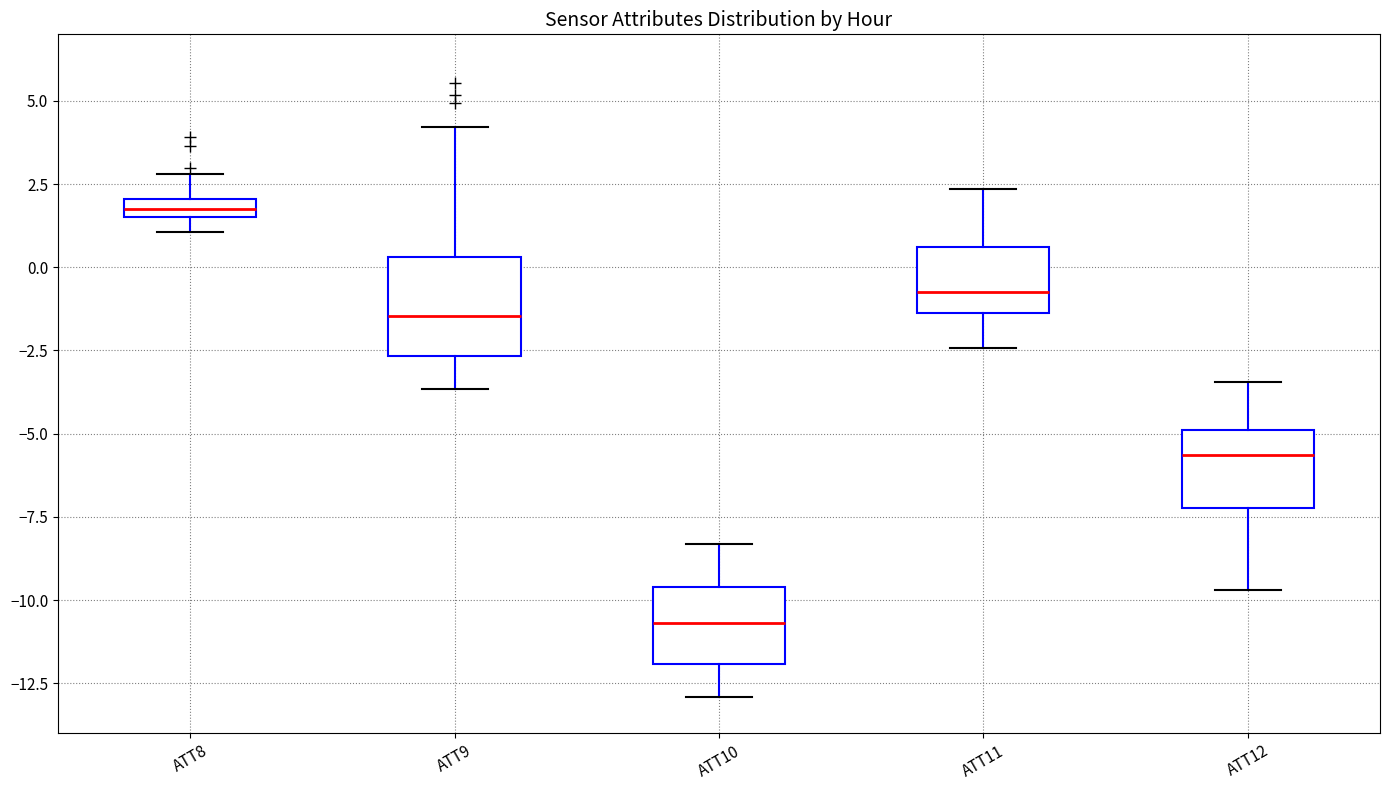

Which box has the lowest median line?

ATT10